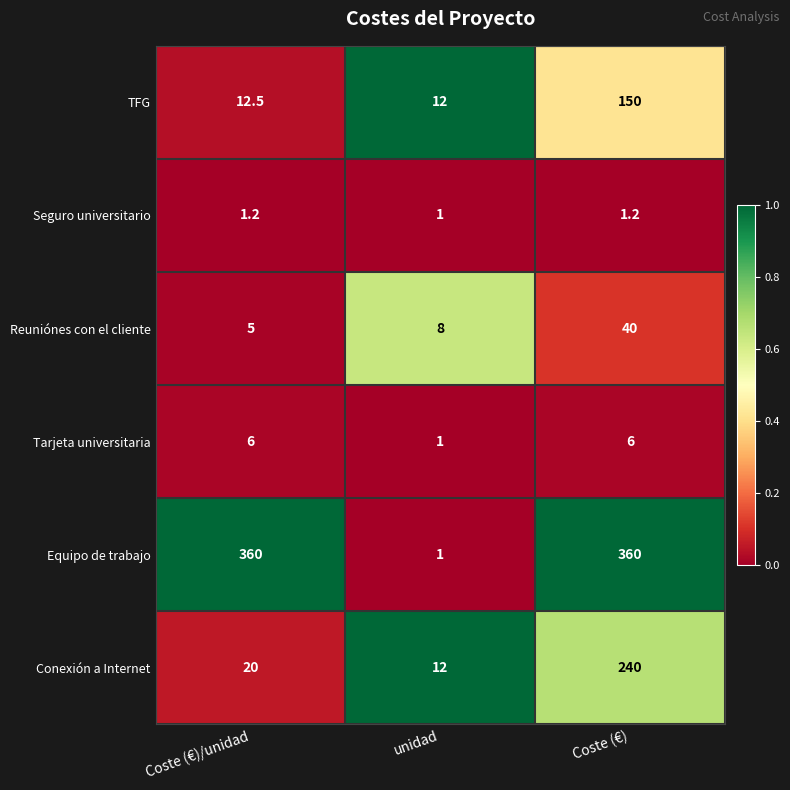

Where is Conexión a Internet nearest to the value 126?

Coste (€)/unidad